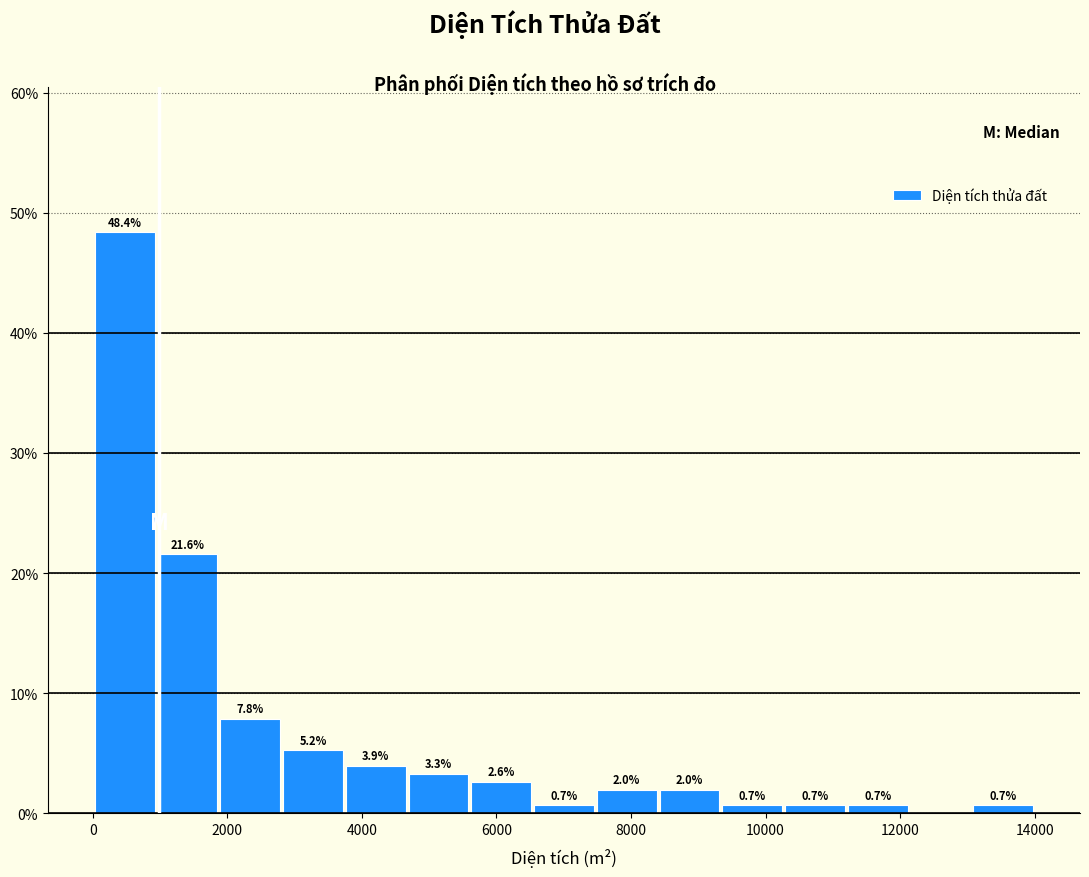

Over which range of the x-axis is the bar tallest?

0 to 1000